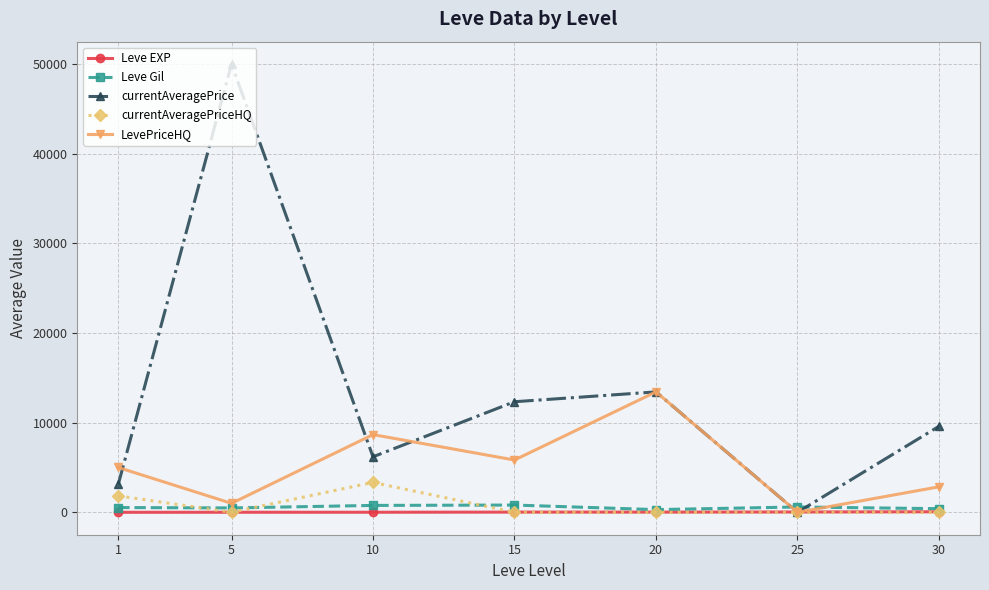

What is the greatest value displayed?

50000.0